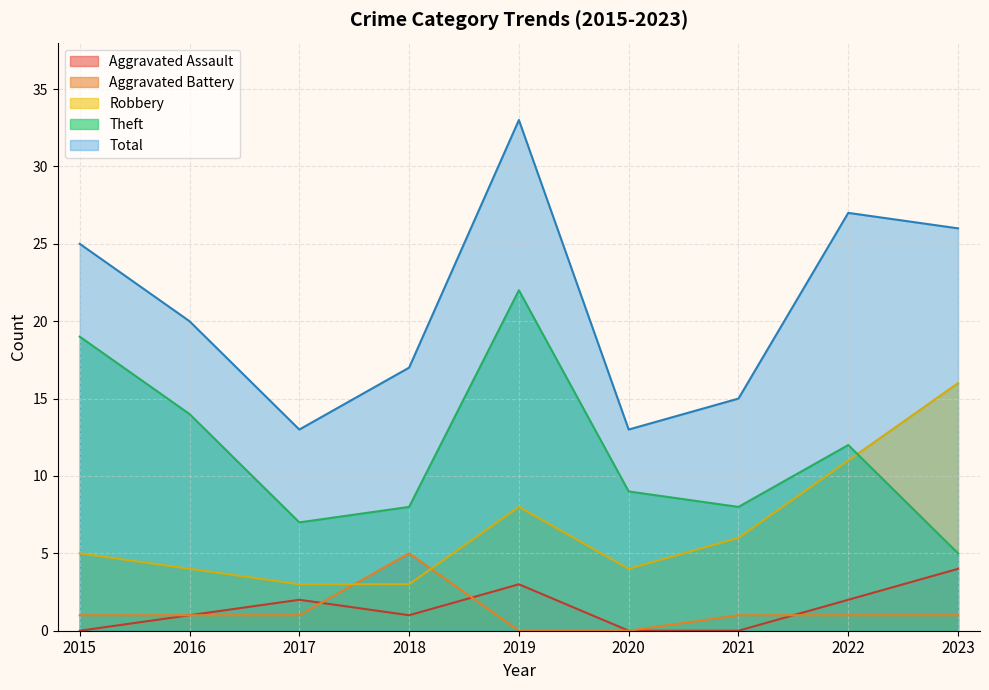

What is the total value across all series at 2016?

40